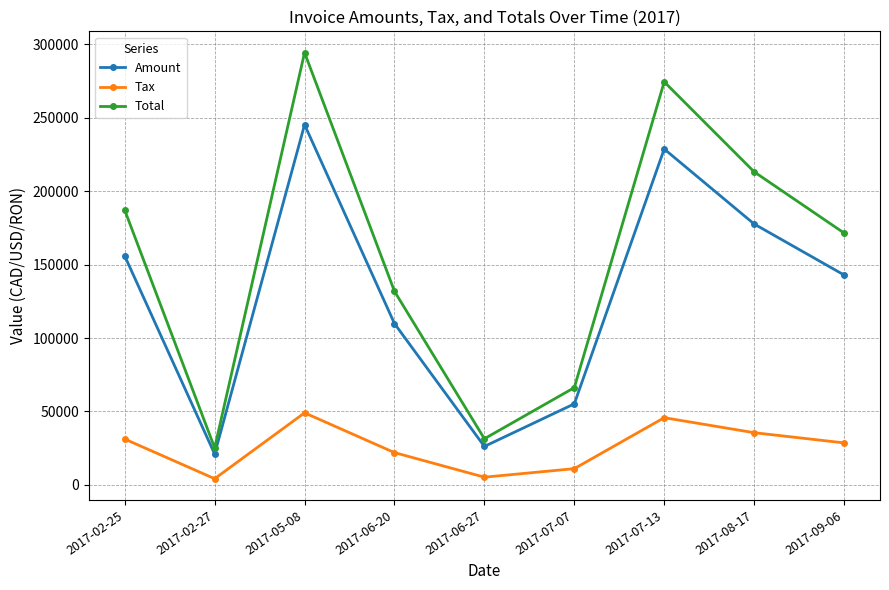

What is the approximate value of Tax at 2017-08-17?

35531.4